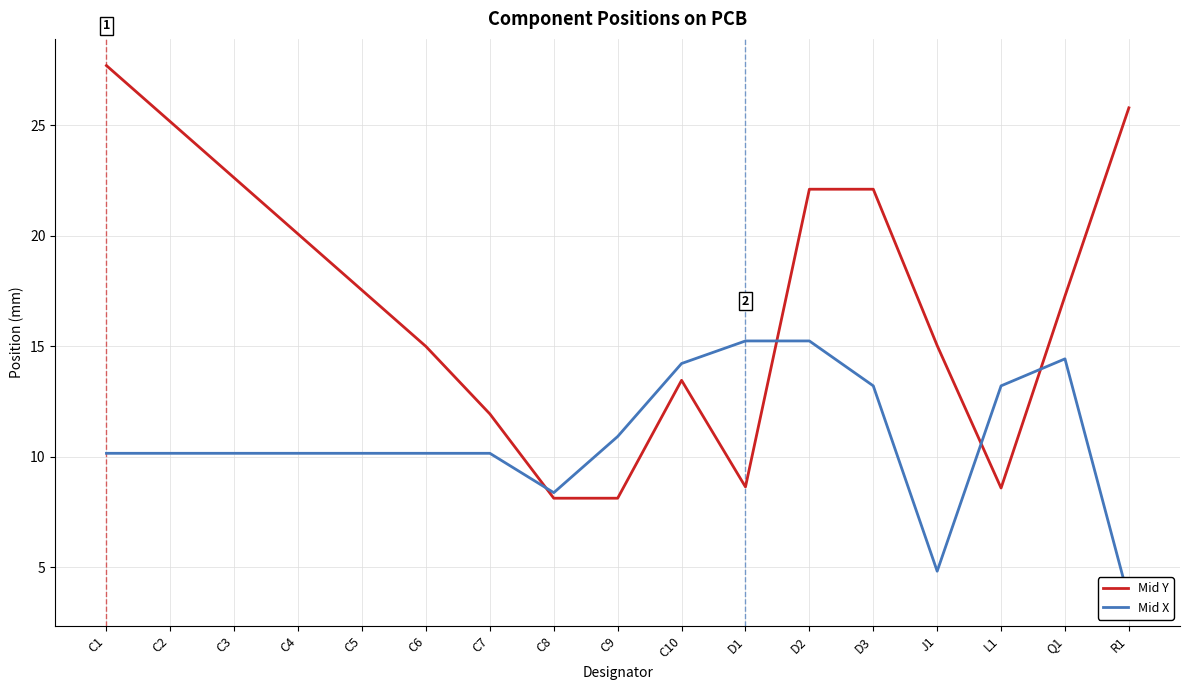

List the series in order of their overall mean, lowest first.

Mid X, Mid Y